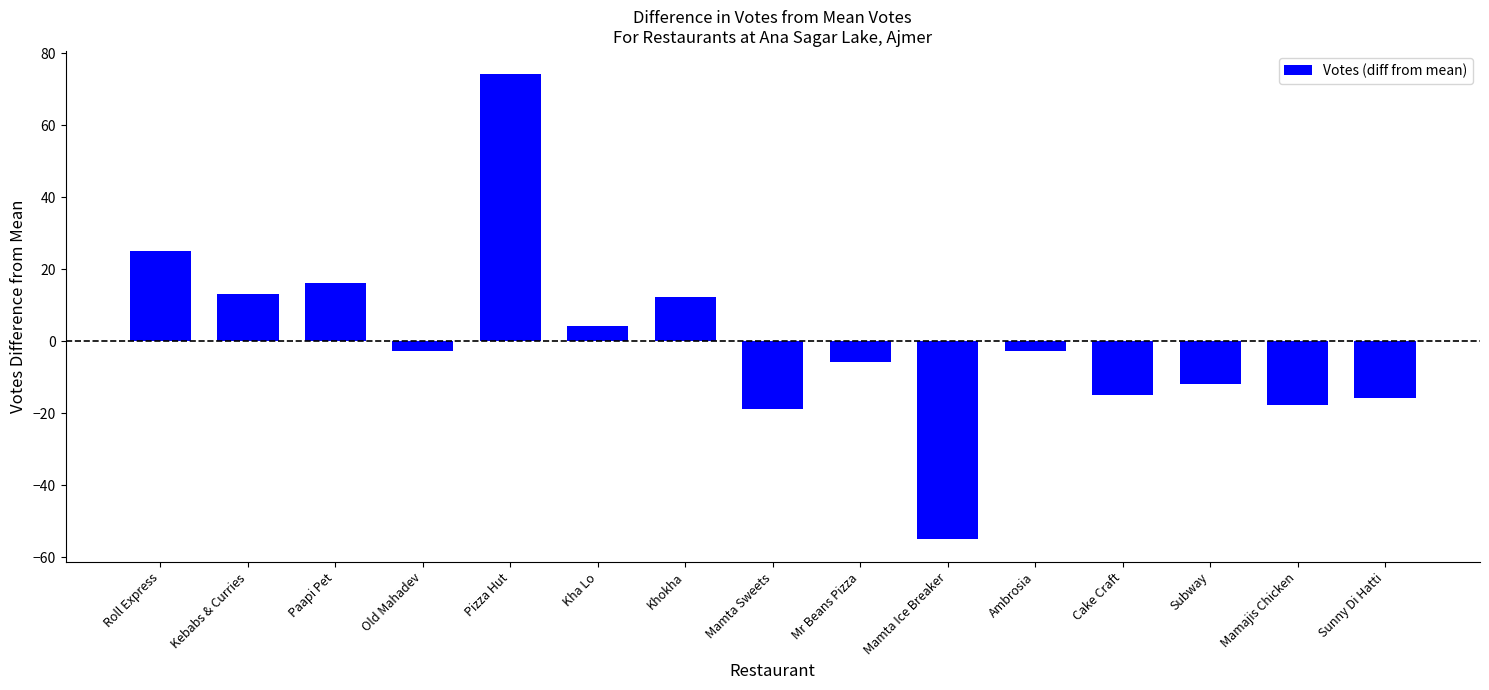

What is the label of the 4th bar from the right?

Cake Craft